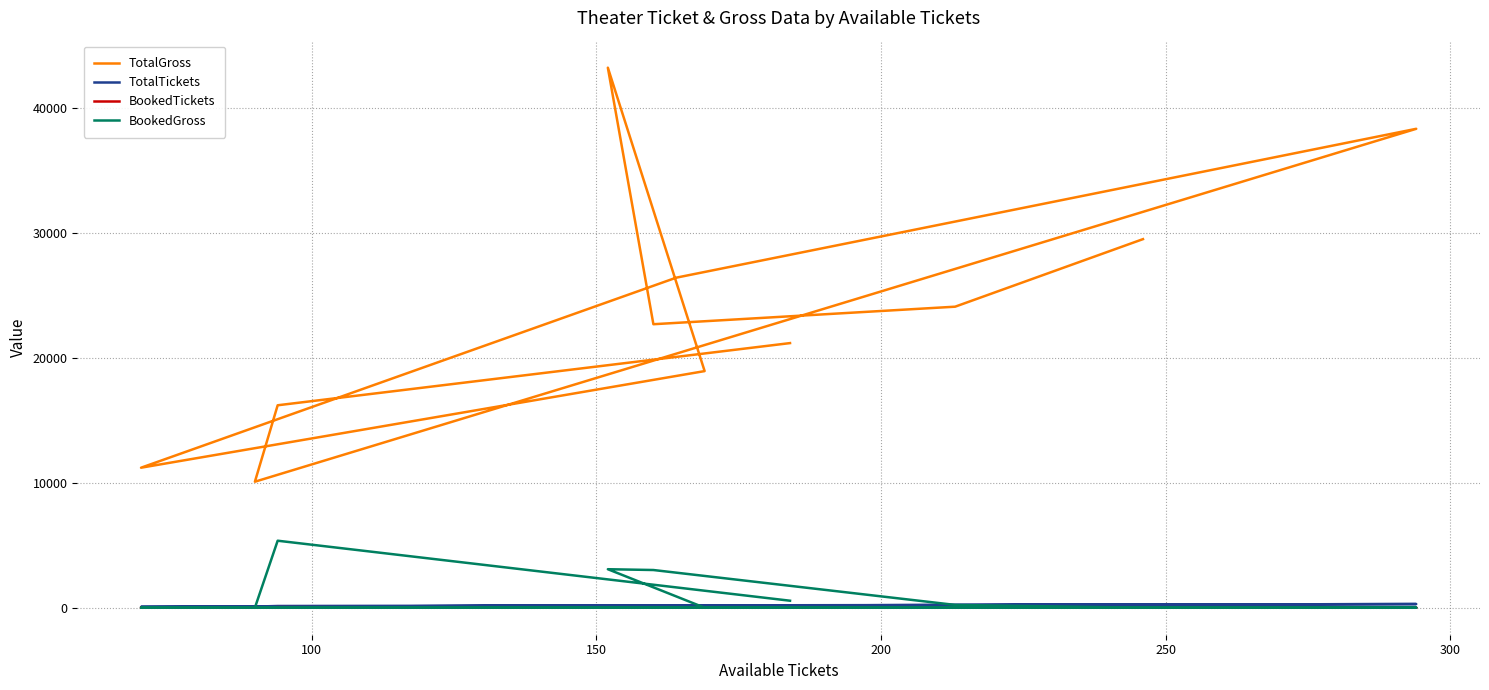

What is the difference between the highest and lowest values at 150?

22655